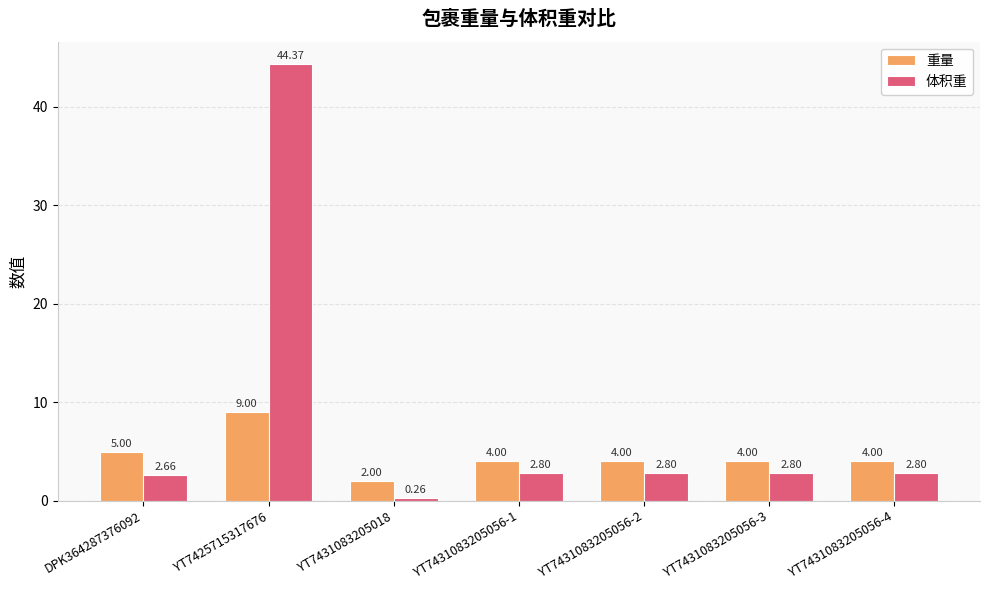

List the series in order of their overall mean, lowest first.

重量, 体积重